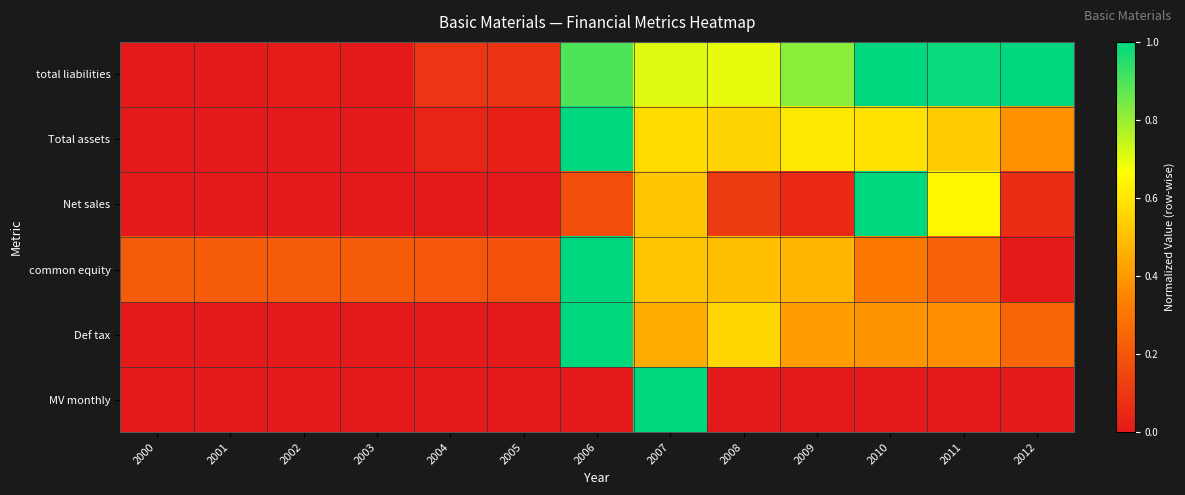

Between 2008 and 2011, which series saw the biggest shift?

Net sales